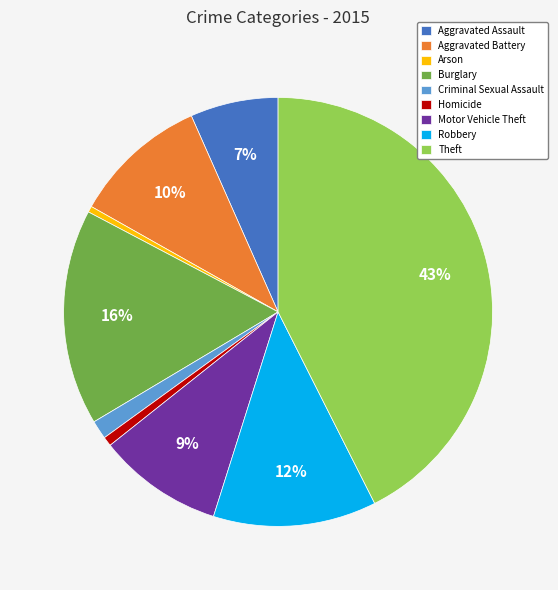

Which category has the biggest portion of the pie?

Theft